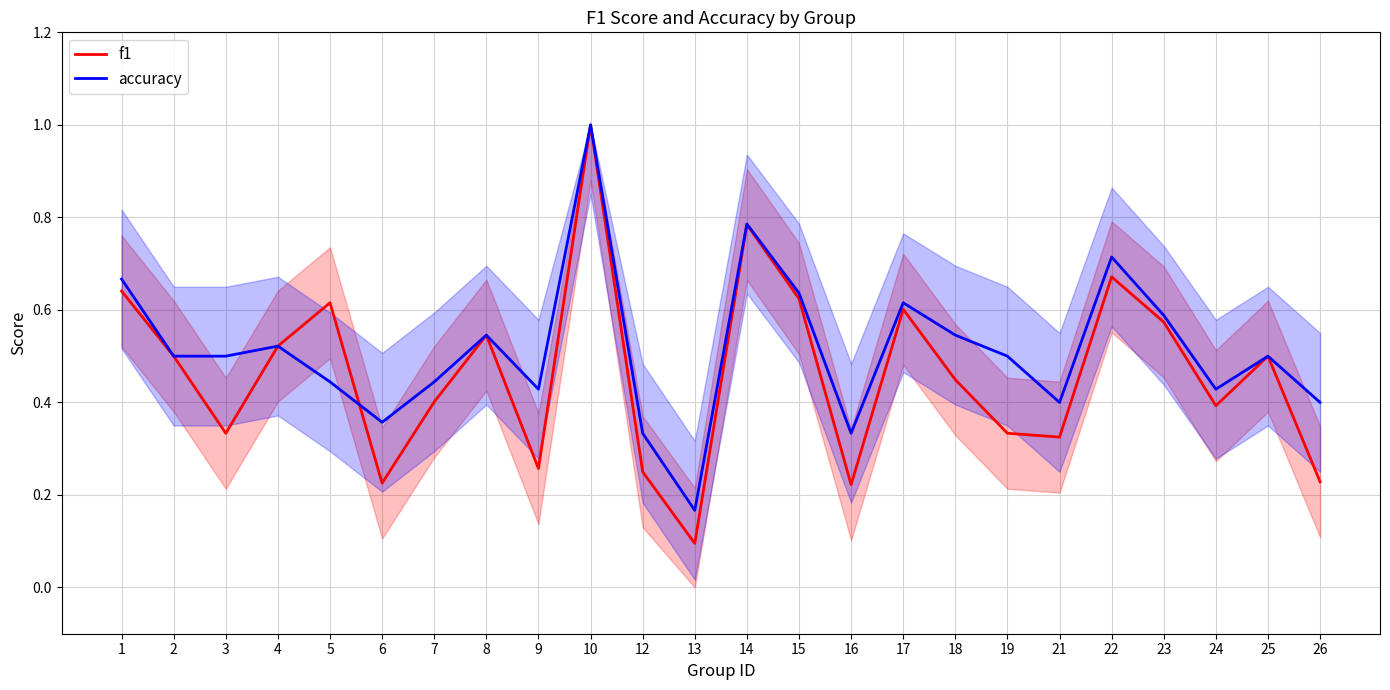

Which has a higher value, 18 or 23?

23